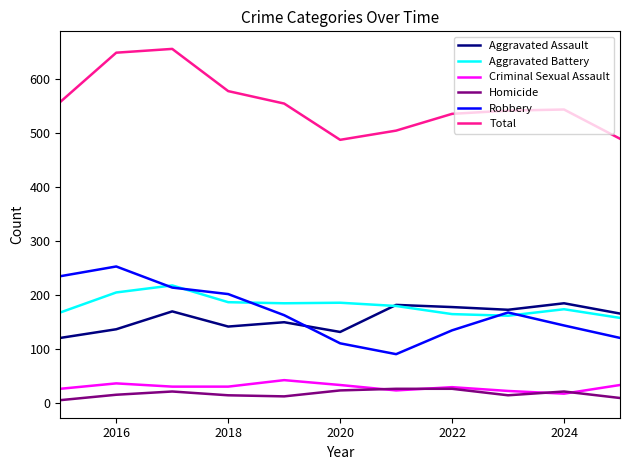

Which series has the largest total across all categories?

Total